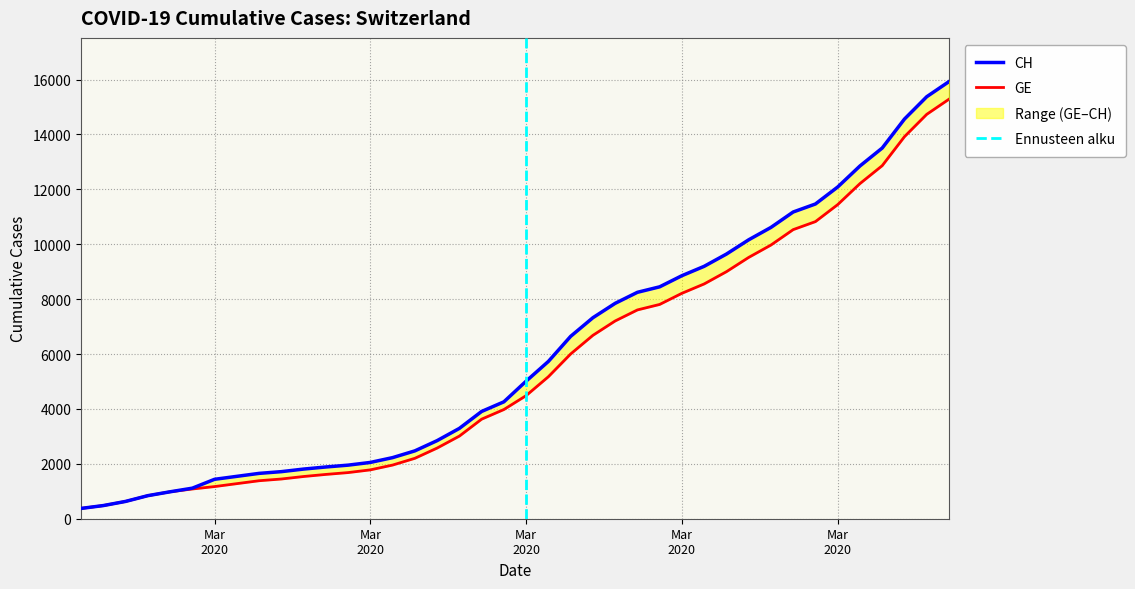

True or false: CH and GE intersect in this chart.

False